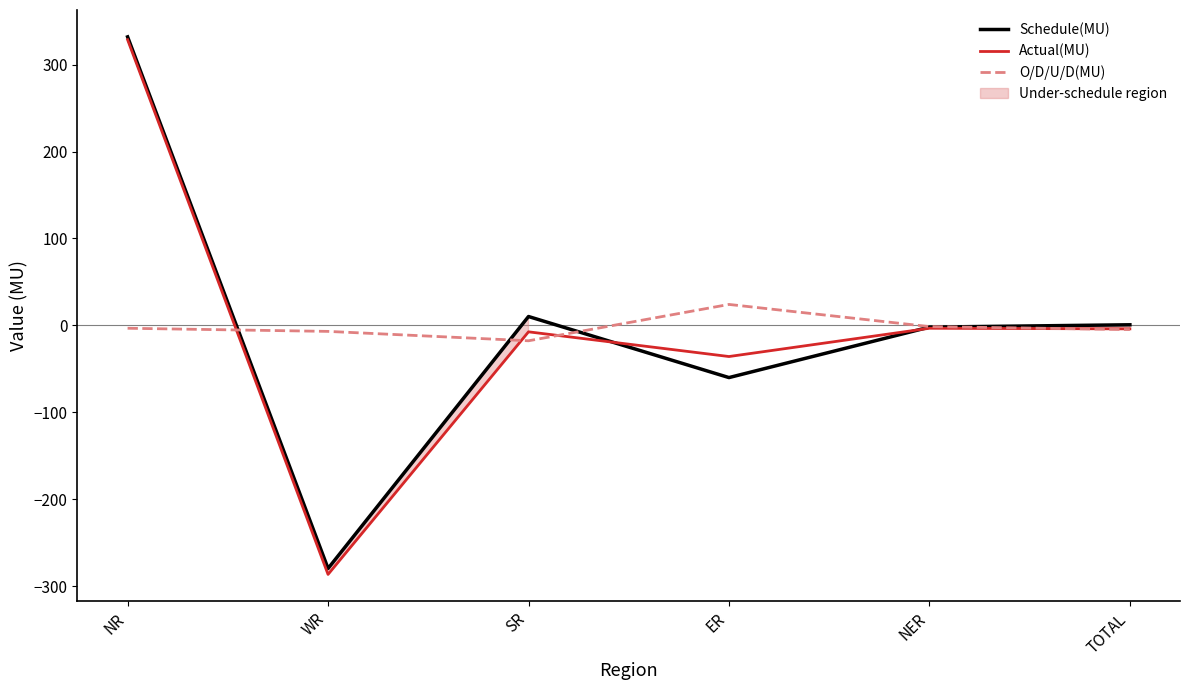

How many lines are shown in the chart?

3